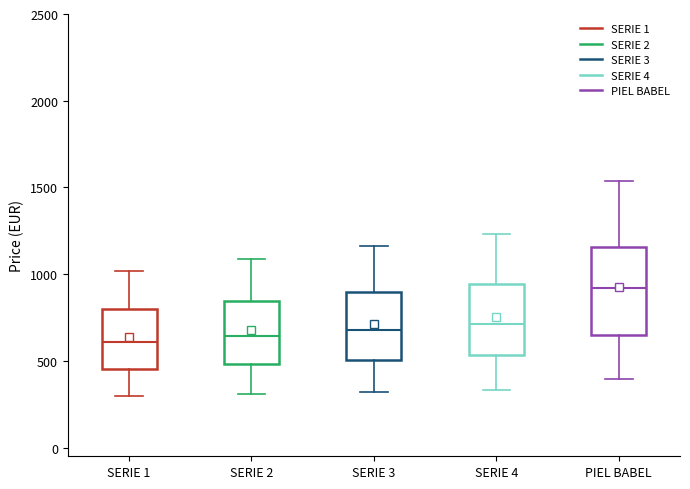

Reading left to right, transcribe this box plot: for each box, give where its median line is, the range the box spans, and where its two whiskers end, as read against the y-axis. The values are not printed on the chart, so give them approximately, as read against the axis.

SERIE 1: median 600, box 450 to 800, whiskers 300 to 1000
SERIE 2: median 650, box 500 to 850, whiskers 300 to 1100
SERIE 3: median 700, box 500 to 900, whiskers 300 to 1150
SERIE 4: median 700, box 550 to 950, whiskers 350 to 1250
PIEL BABEL: median 900, box 650 to 1150, whiskers 400 to 1550